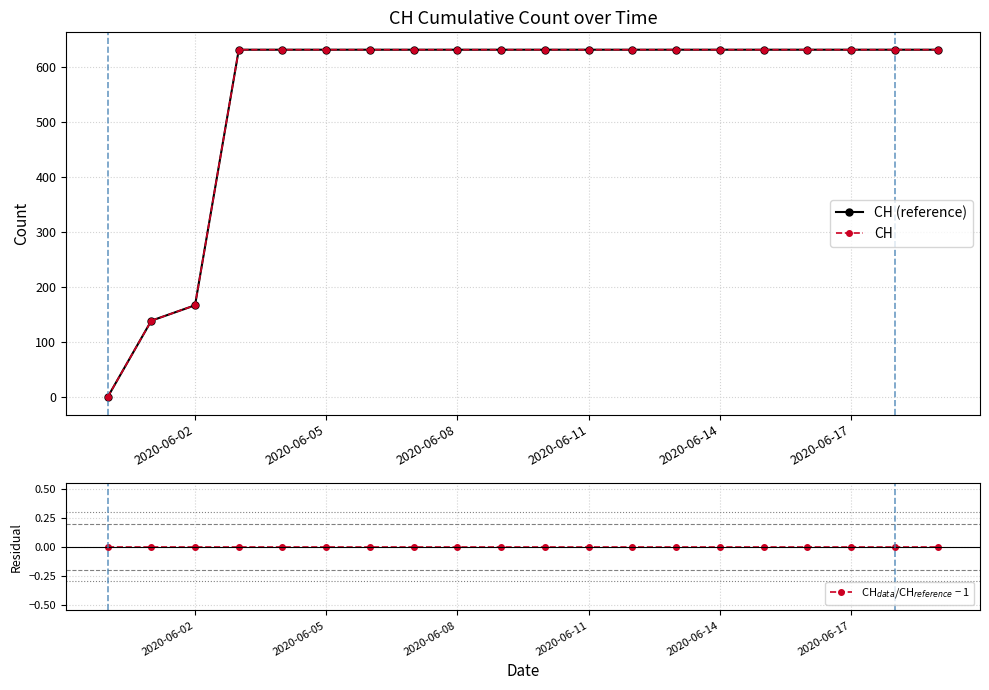

Where is CH$_{data}$/CH$_{reference}$ − 1 nearest to the value 0?

2020-06-02